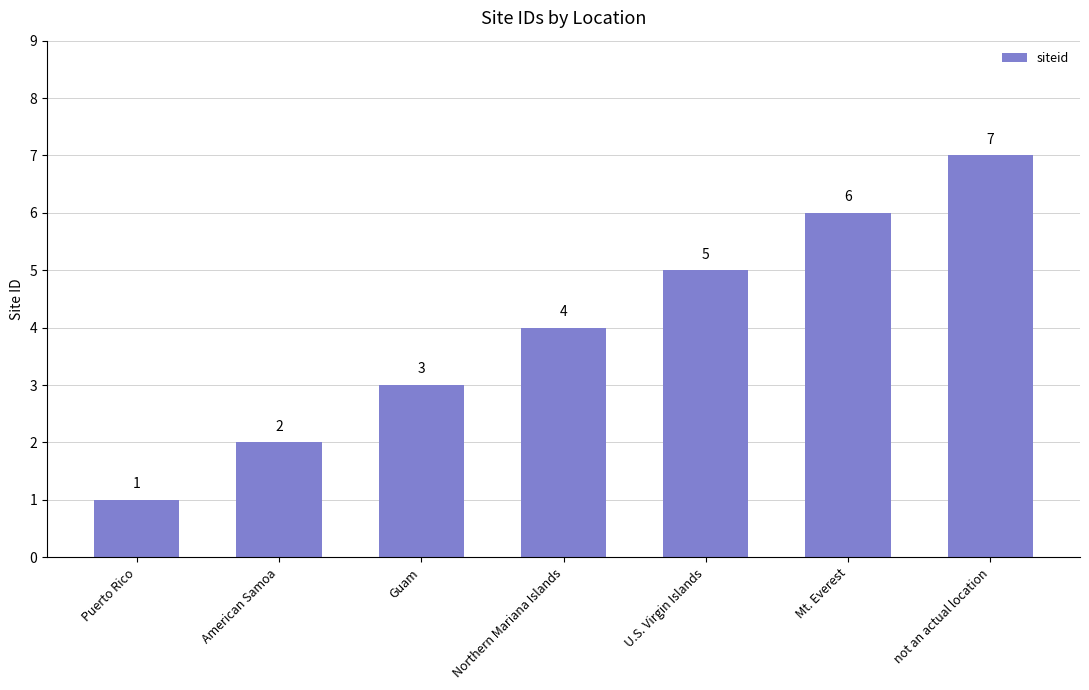

True or false: the data shows 1 at Guam.

False